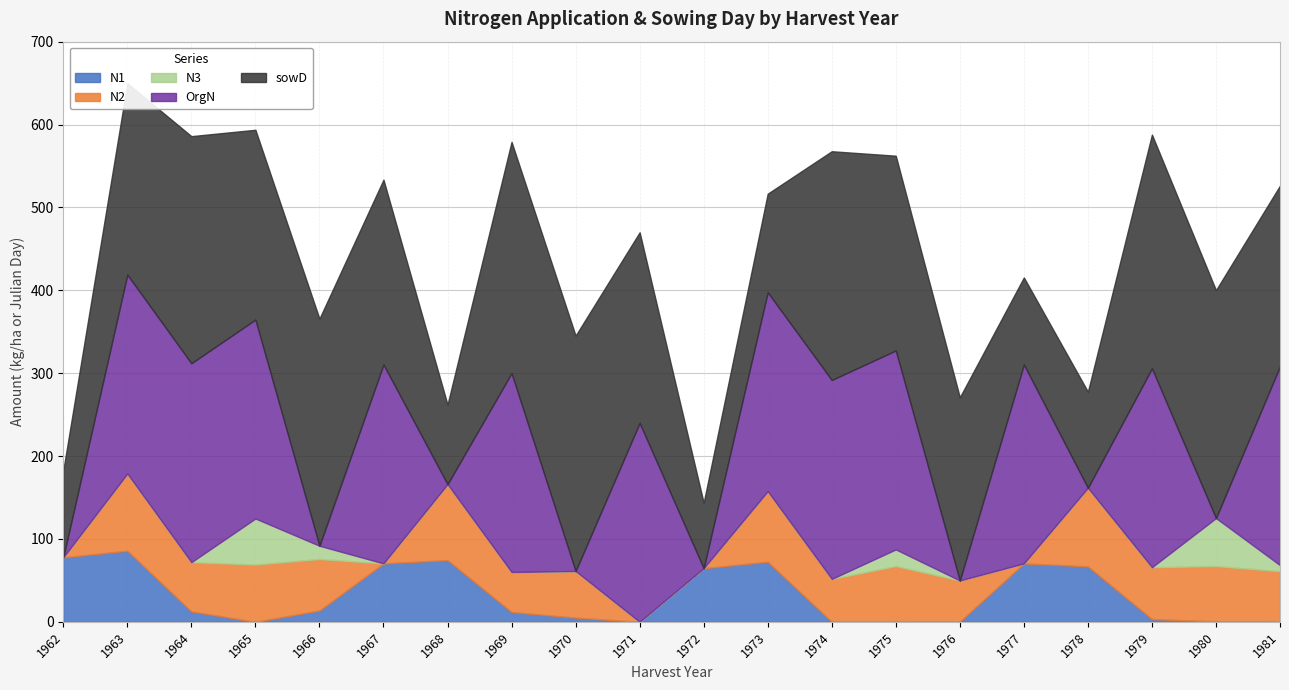

After their last crossing, which series has the higher values: OrgN or sowD?

OrgN